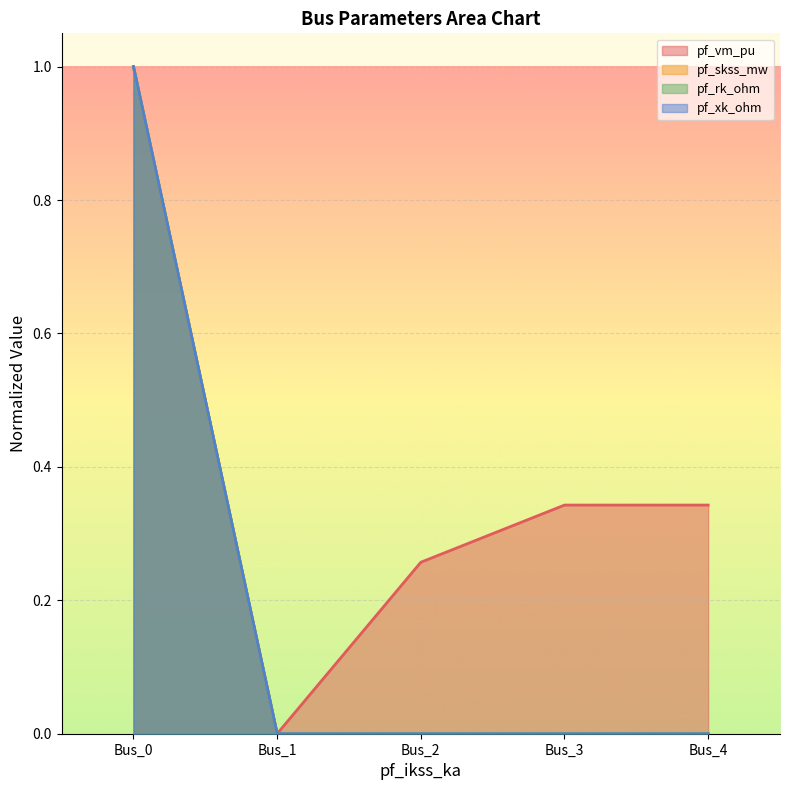

At which label does pf_xk_ohm reach its peak?

Bus_0